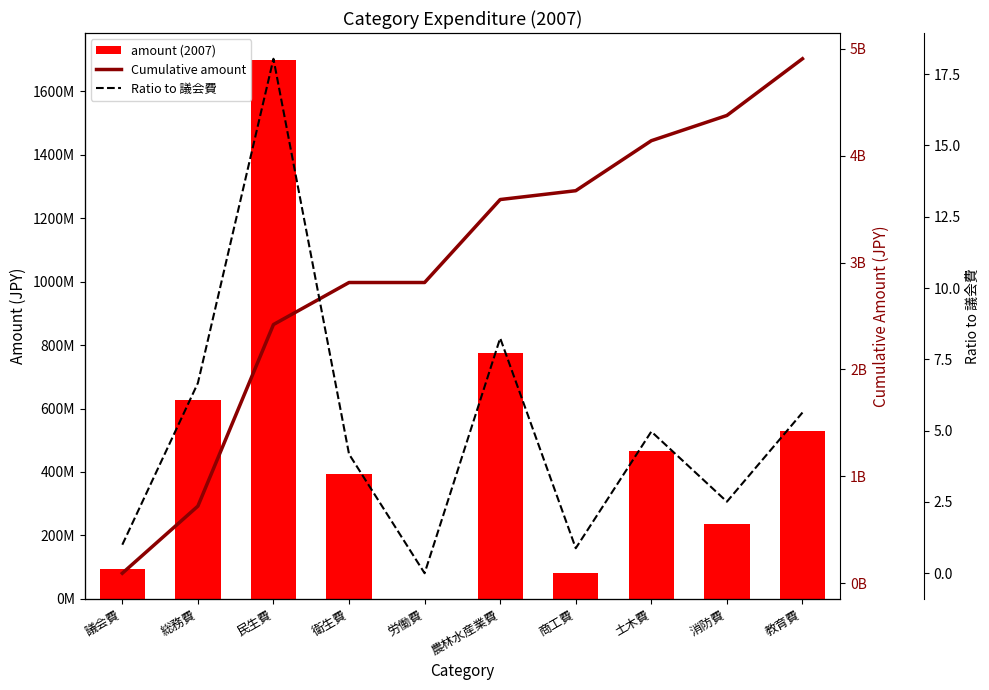

The amount (2007) series shows 1371963482.5 at 農林水産業費. True or false?

False